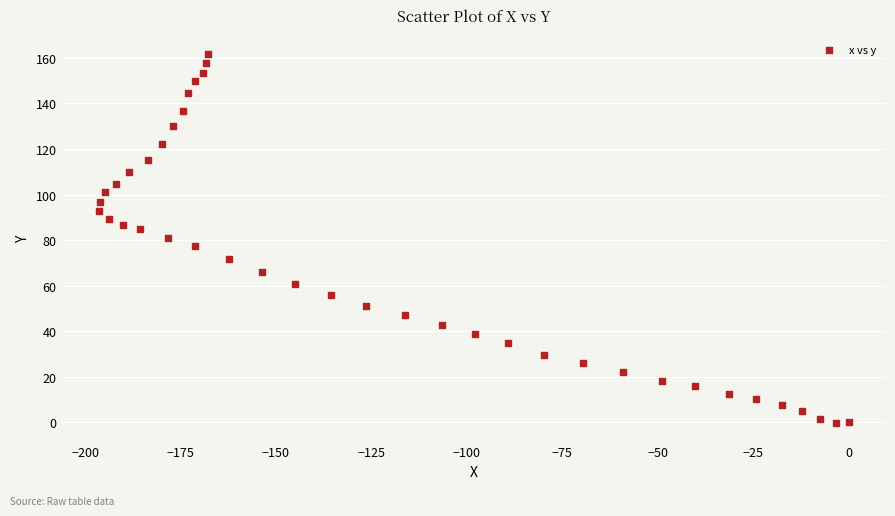

What is the range of X values (max minus min)?

196.4